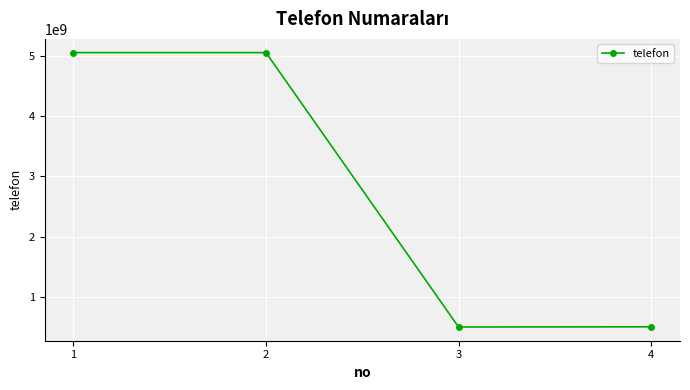

What is the difference between the values at 2 and 4?

4548108000